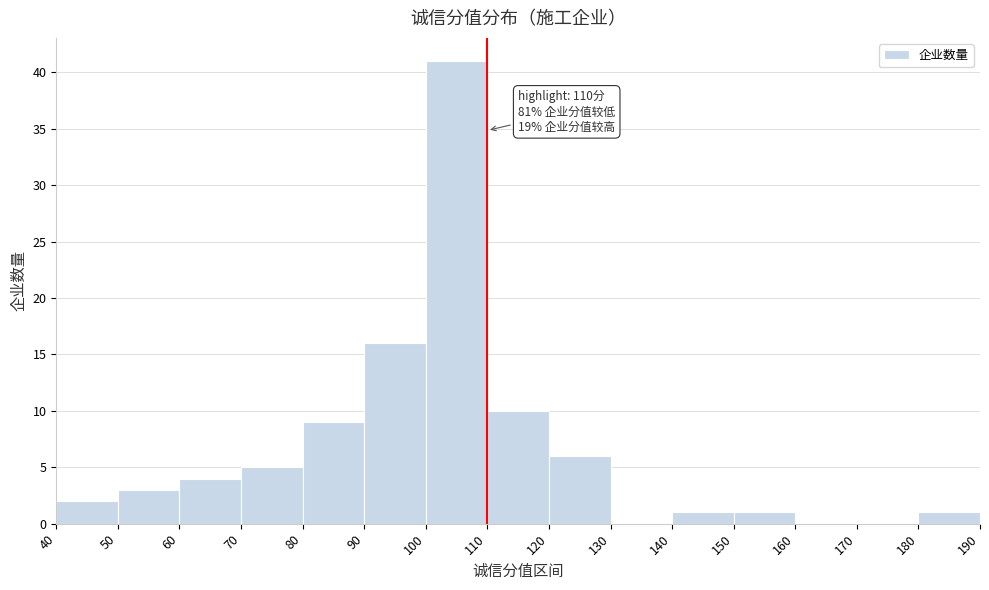

Over which range of the x-axis is the bar tallest?

100 to 110